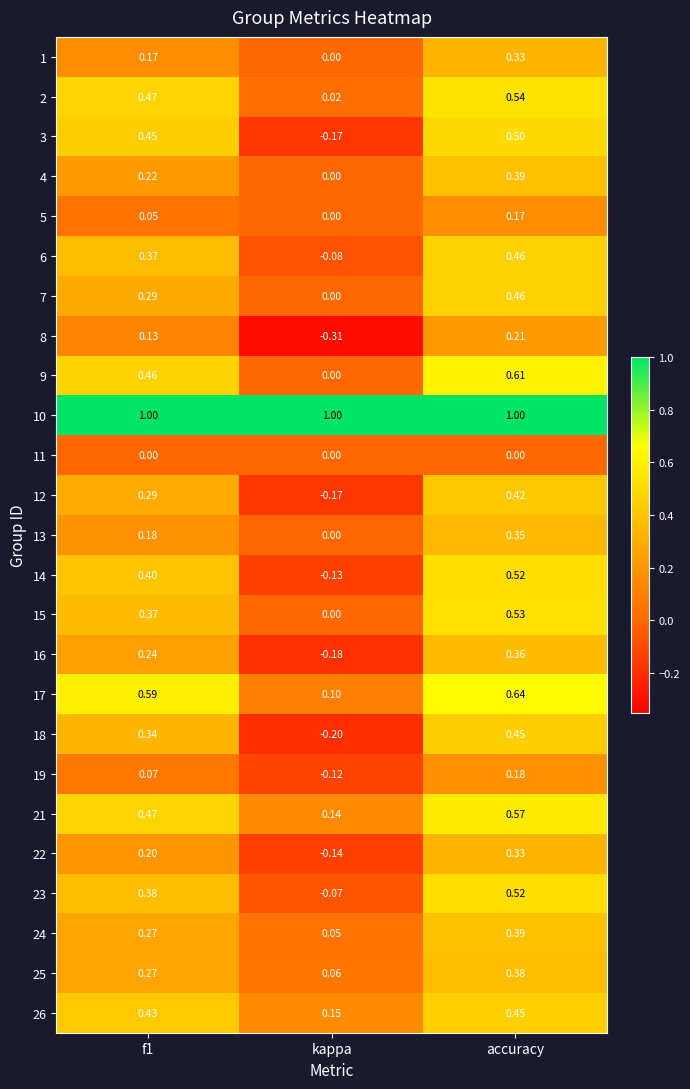

Is the value of 14 at f1 greater than the value of 23 at accuracy?

No